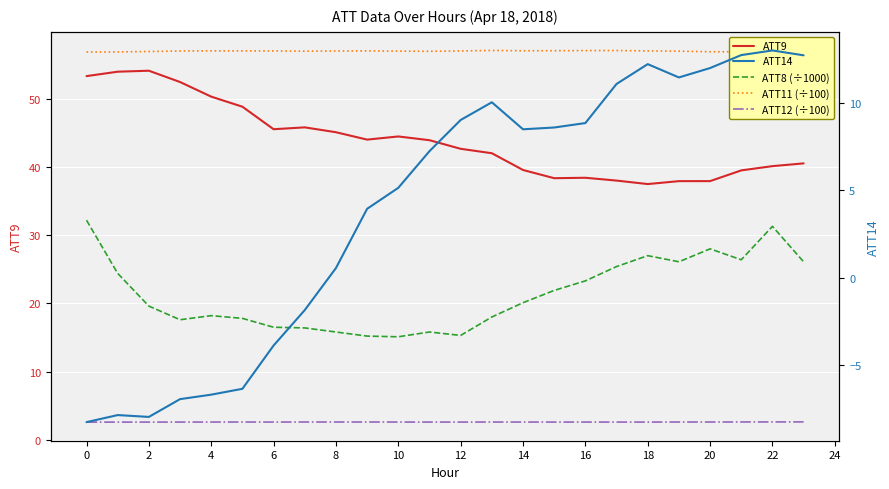

How many values in ATT14 are above zero?

16